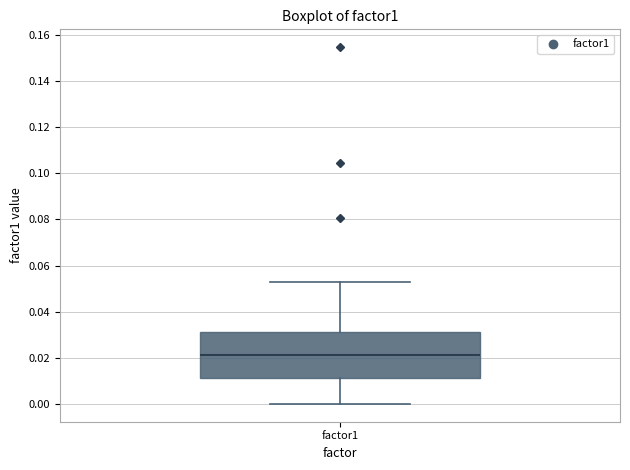

Transcribe this box plot: give where the median line is, the range the box spans, and where the two whiskers end, as read against the y-axis. The values are not printed on the chart, so give them approximately, as read against the axis.

median 0.022, box 0.012 to 0.032, whiskers 0.000 to 0.054